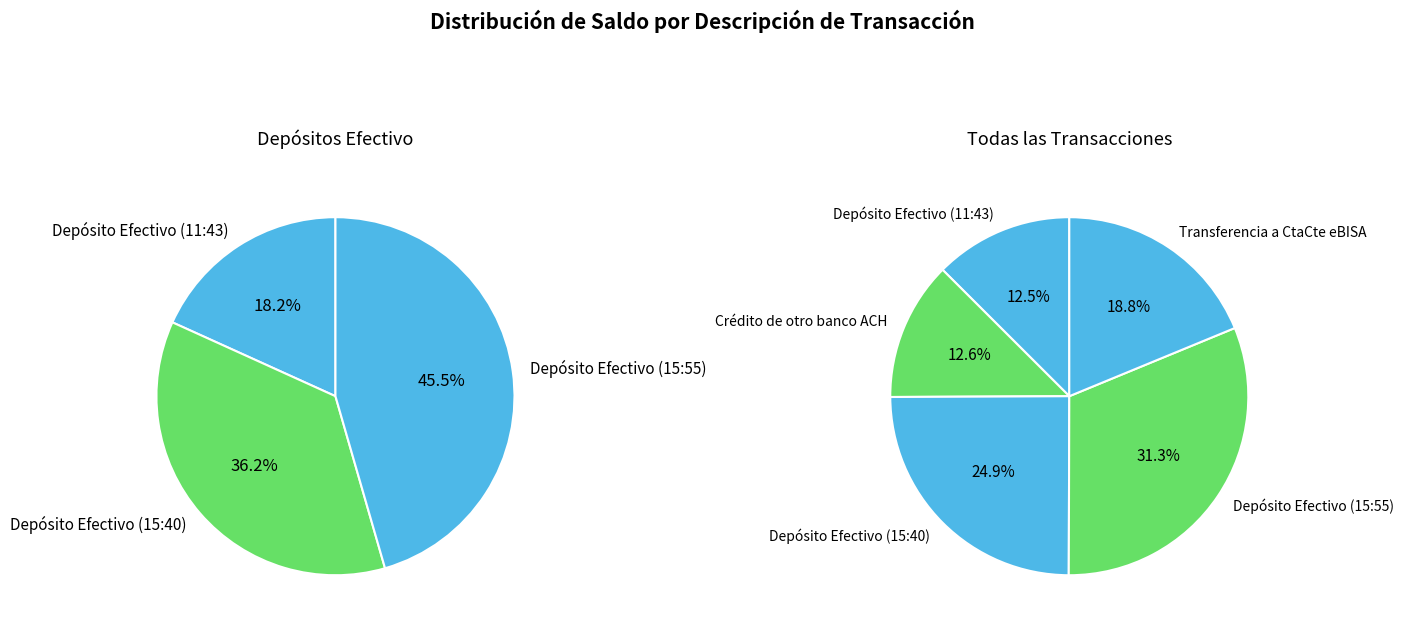

How many segments does this pie chart have?

5